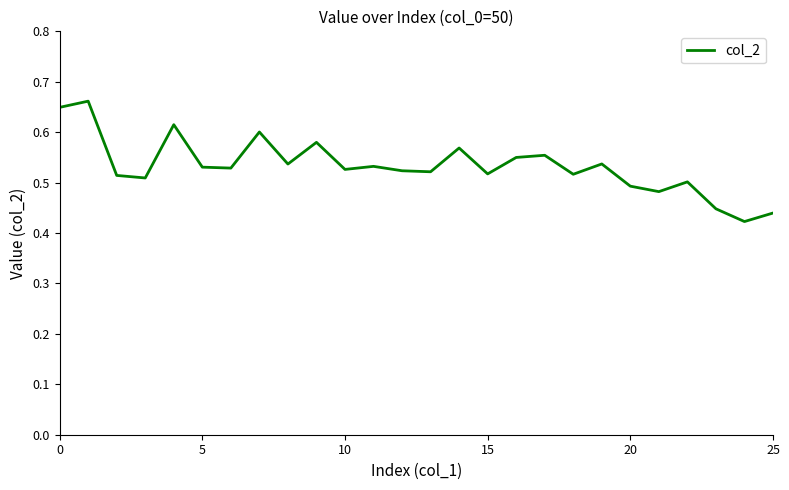

Does the chart display data point markers on the line(s)?

No